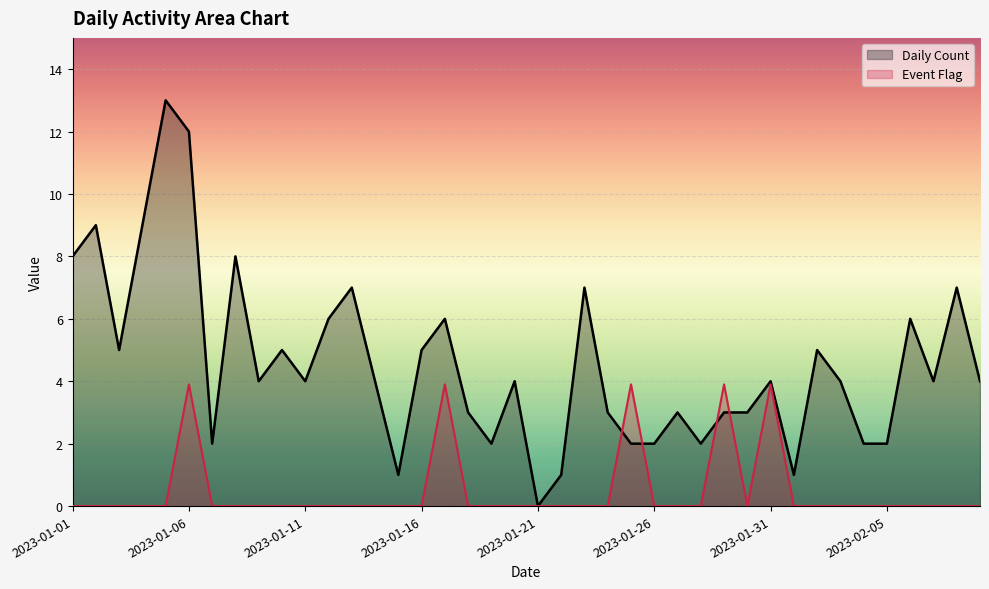

What is the label of the 22nd point from the left?

2023-01-22